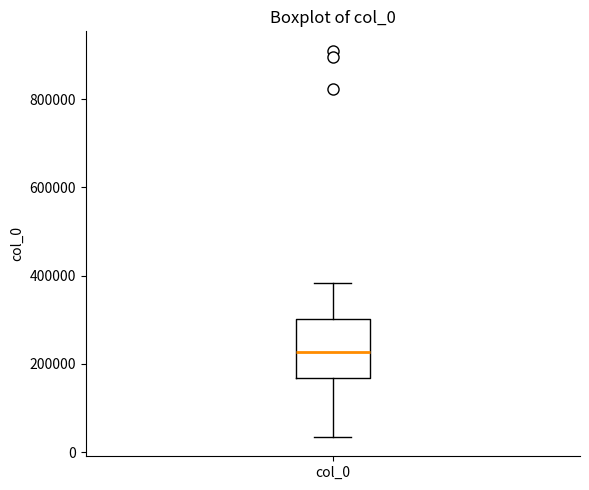

Transcribe this box plot: give where the median line is, the range the box spans, and where the two whiskers end, as read against the y-axis. The values are not printed on the chart, so give them approximately, as read against the axis.

median 220000, box 160000 to 300000, whiskers 40000 to 380000